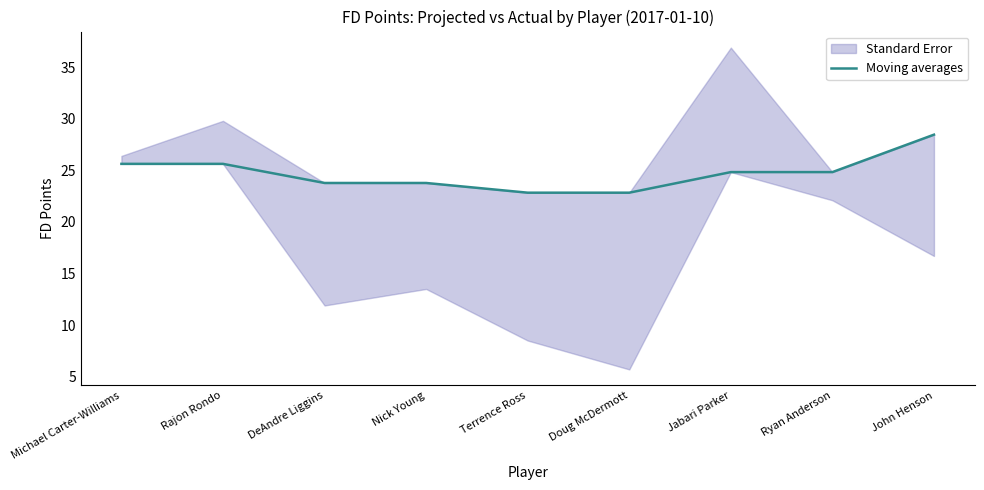

What is the change in value from Rajon Rondo to John Henson?

+2.8